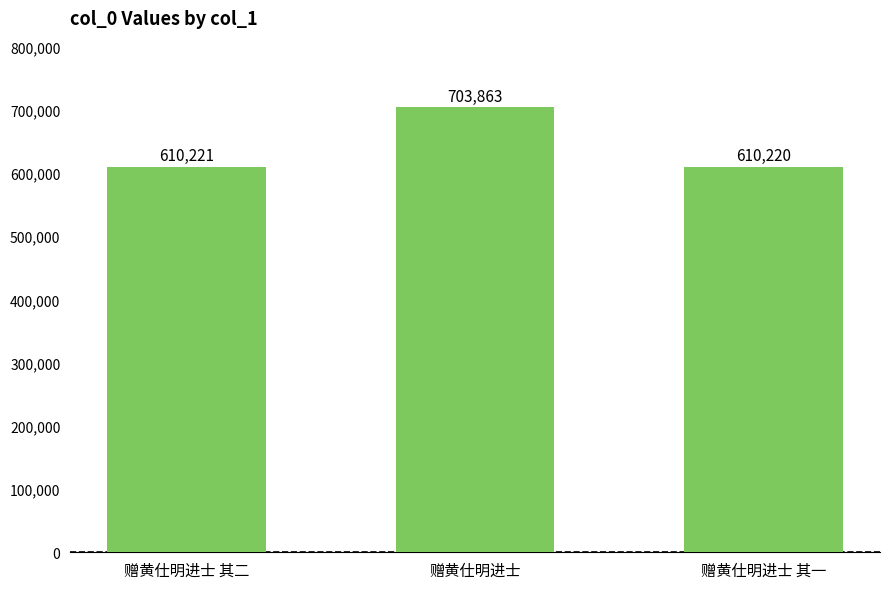

Which category has the lowest value across all series?

赠黄仕明进士 其一